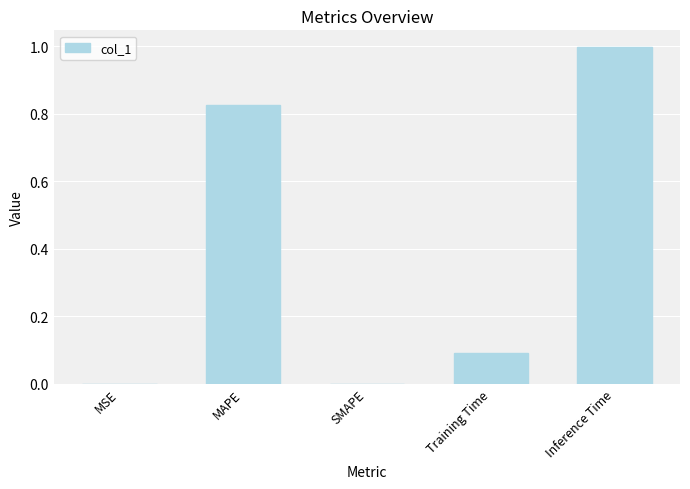

Are the bars horizontal?

No